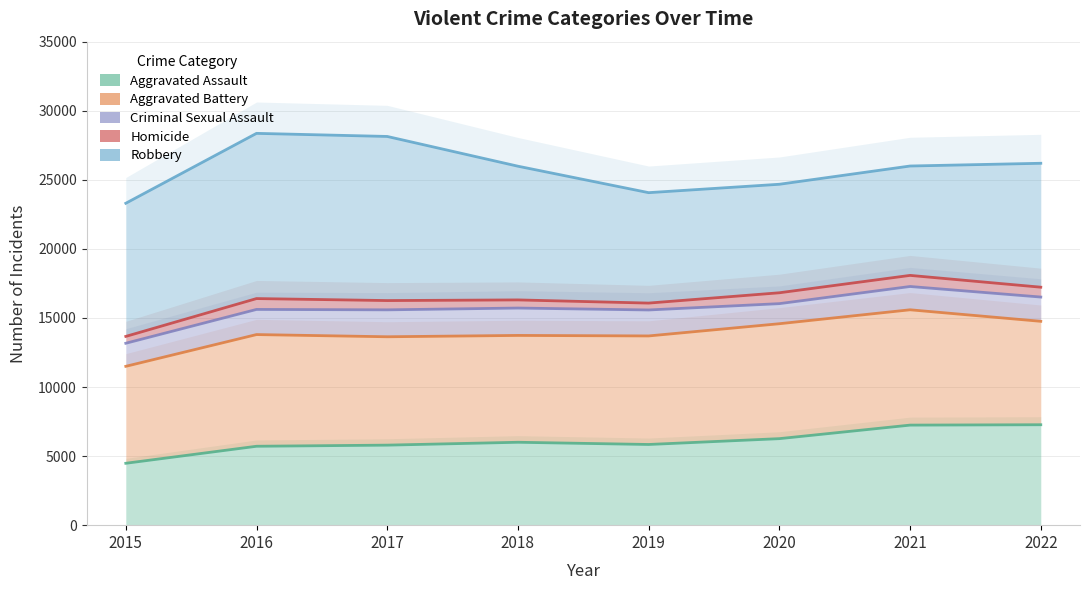

What is the average value of the Robbery series?

25842